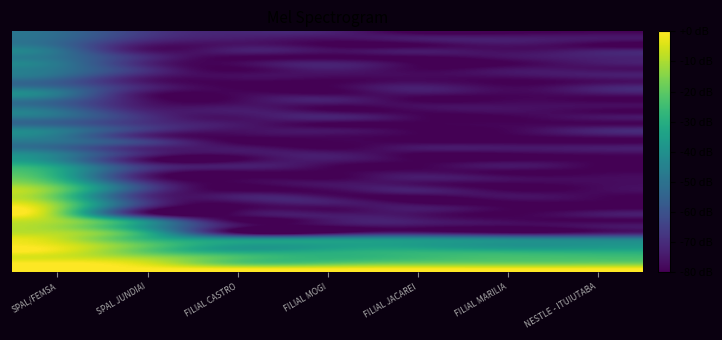

At which category is the sum across all series the highest?

SPAL/FEMSA